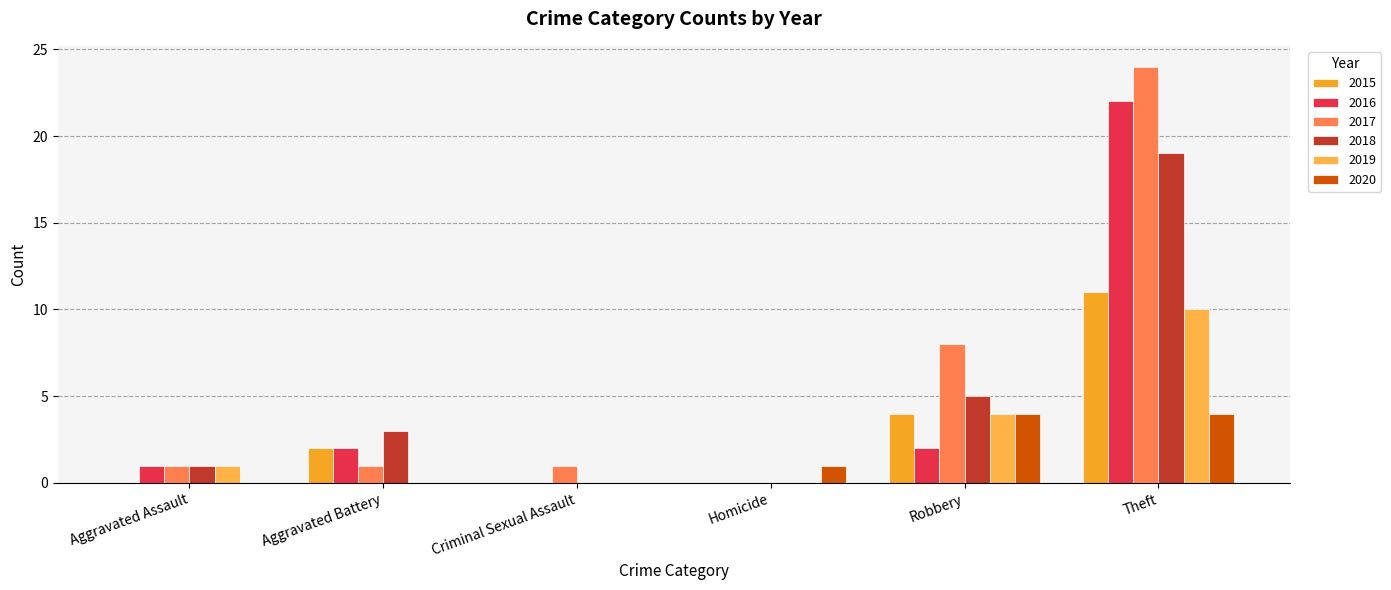

At which label does 2018 reach its peak?

Theft